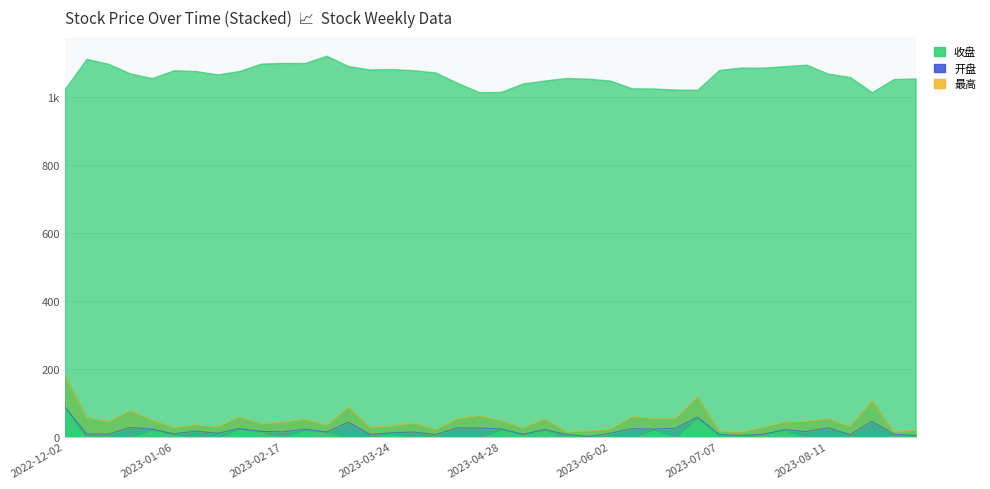

True or false: 收盘 has more than 0 interior local peaks.

True